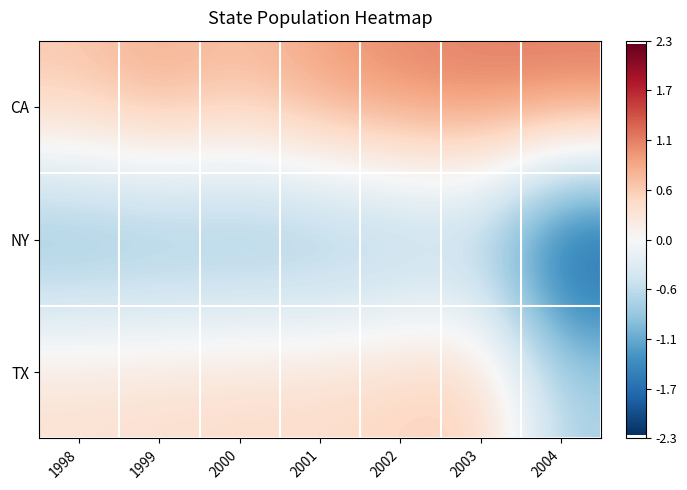

Count the number of categories in the chart.

7